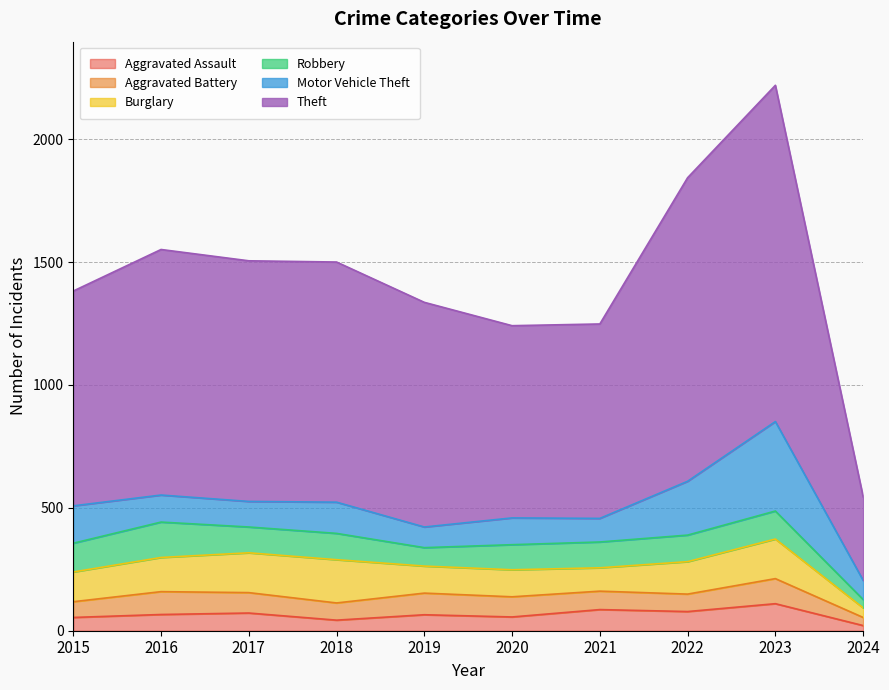

How many categories are shown in the chart?

10